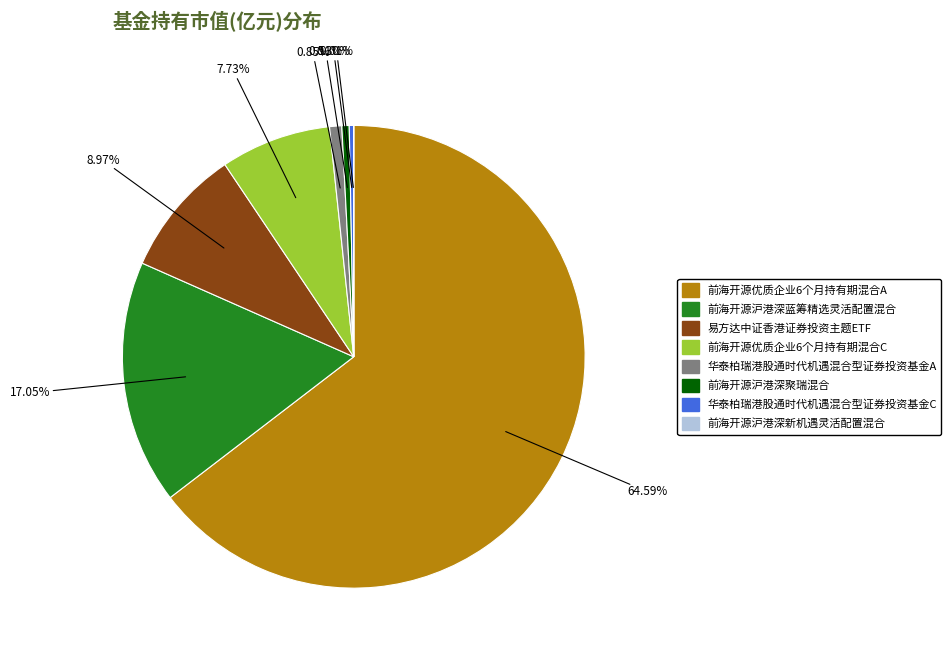

To the nearest percent, what is the average slice percentage?

12%